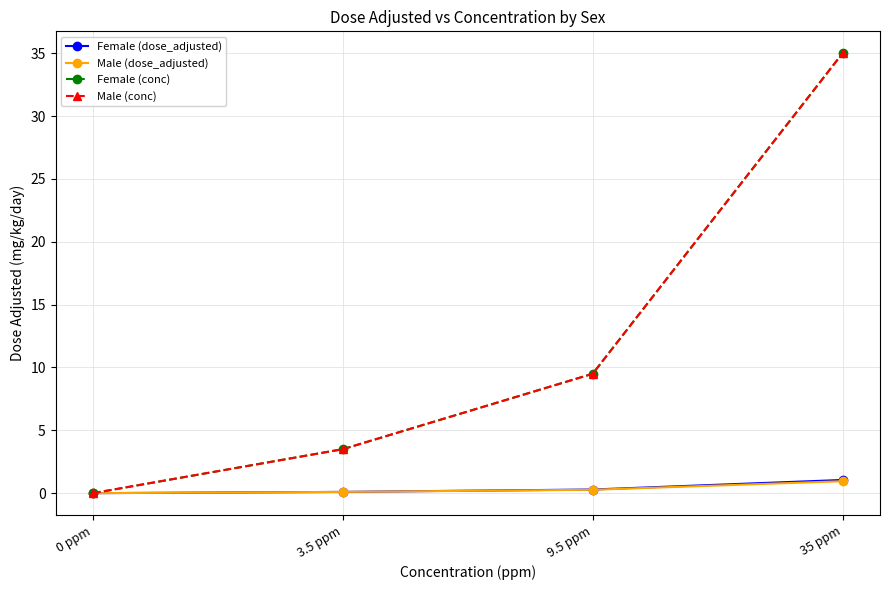

What is the label of the 4th point from the right?

0 ppm